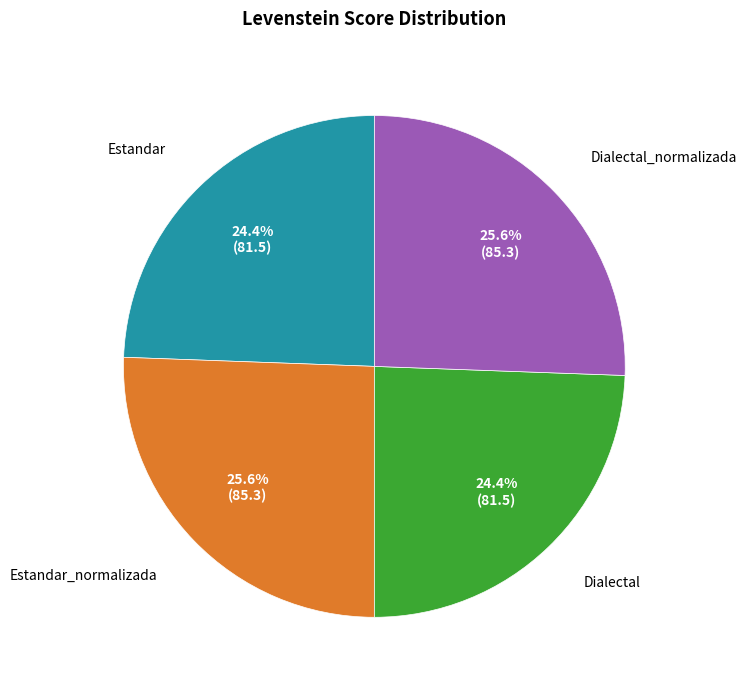

How many slices are in this pie chart?

4